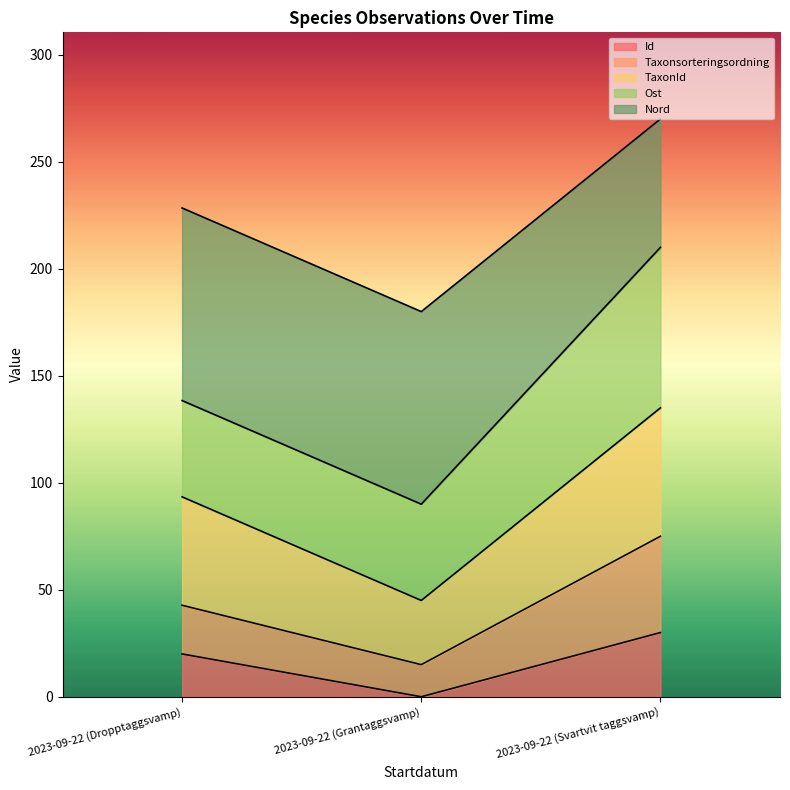

Reading left to right, transcribe the values for Id.

2023-09-22 (Dropptaggsvamp)=20.0	2023-09-22 (Grantaggsvamp)=0.0	2023-09-22 (Svartvit taggsvamp)=30.0